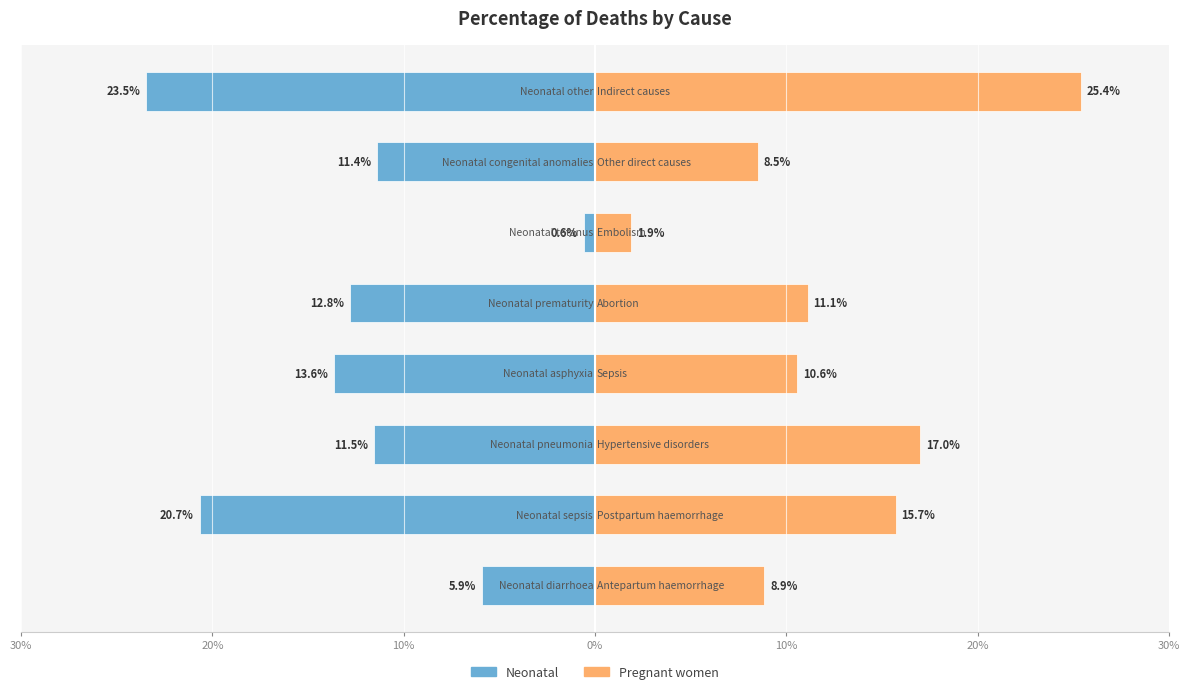

How many distinct data groups are displayed?

2